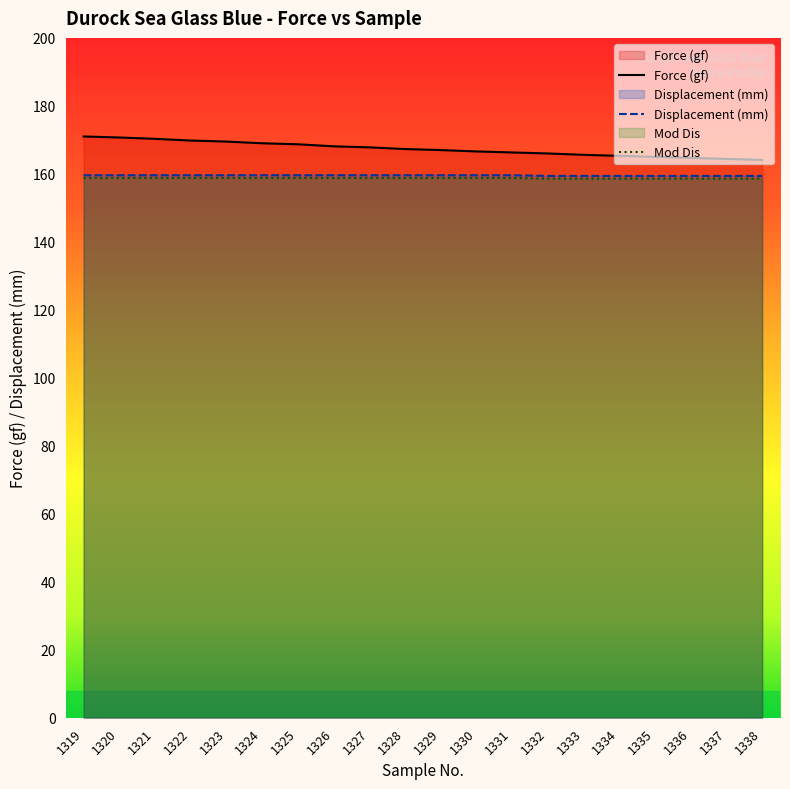

At which label does Force (gf) reach its peak?

1319